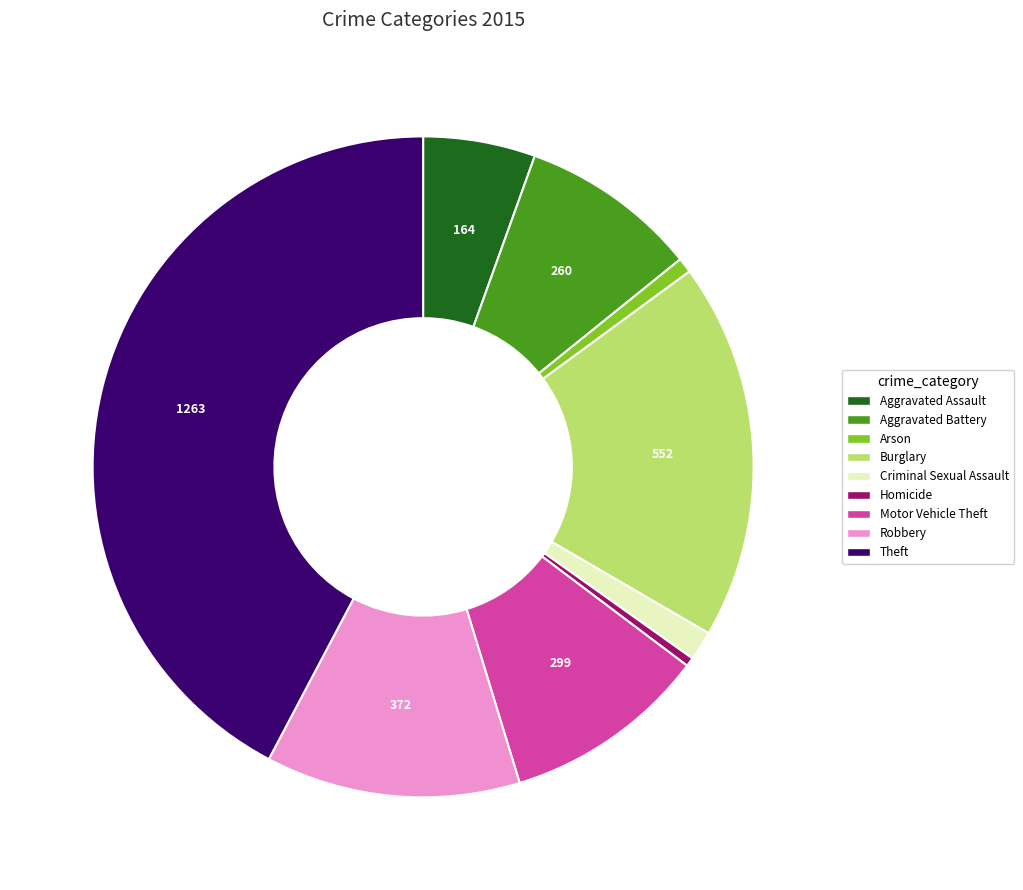

Does Robbery account for over 50% of the chart?

No